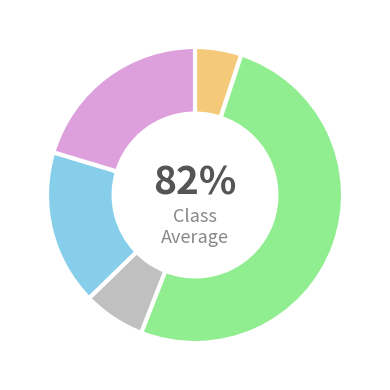

To the nearest percent, what portion does T_to_G represent?

20%